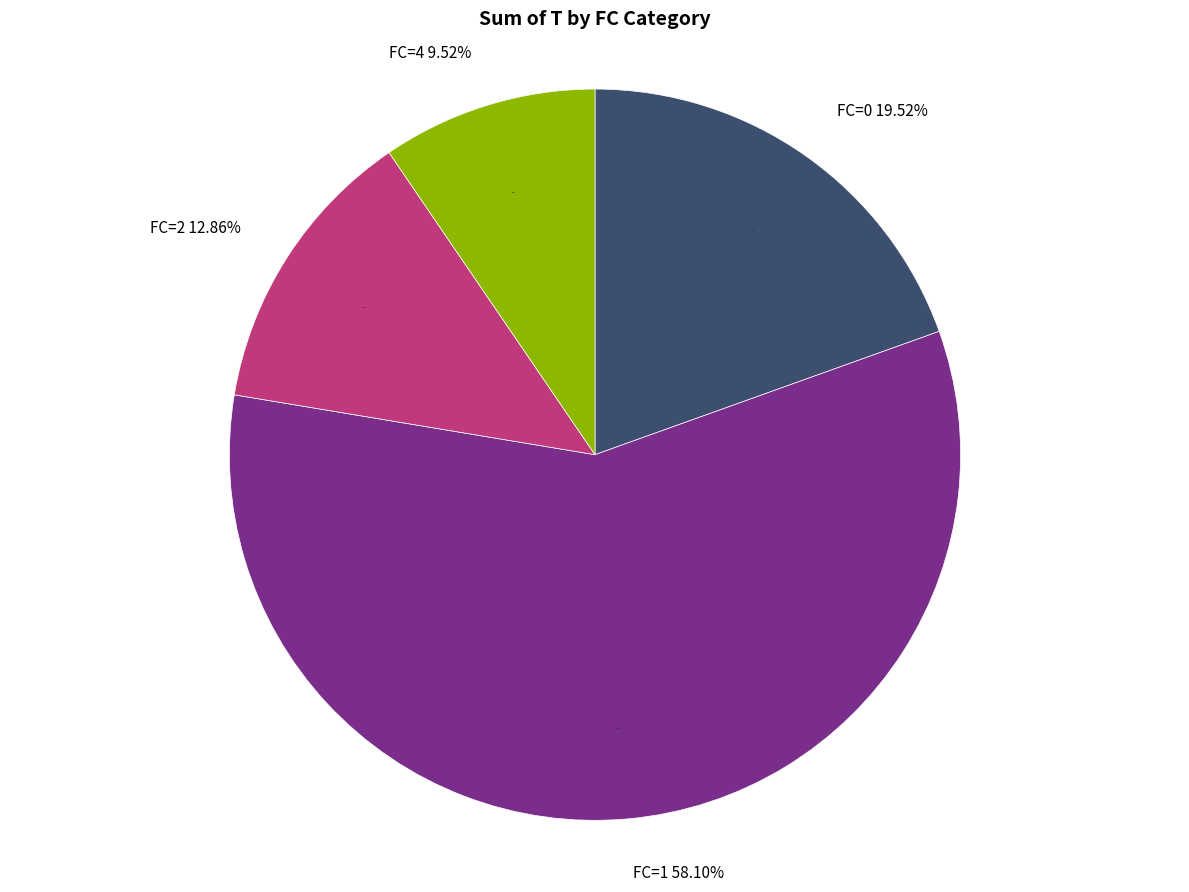

How many slices are in this pie chart?

4